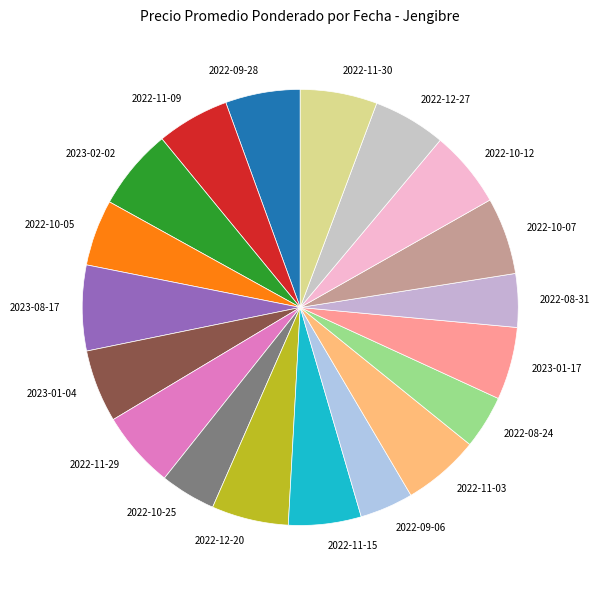

What is the ratio of the value at 2022-11-30 to the value at 2022-11-09?

1.1